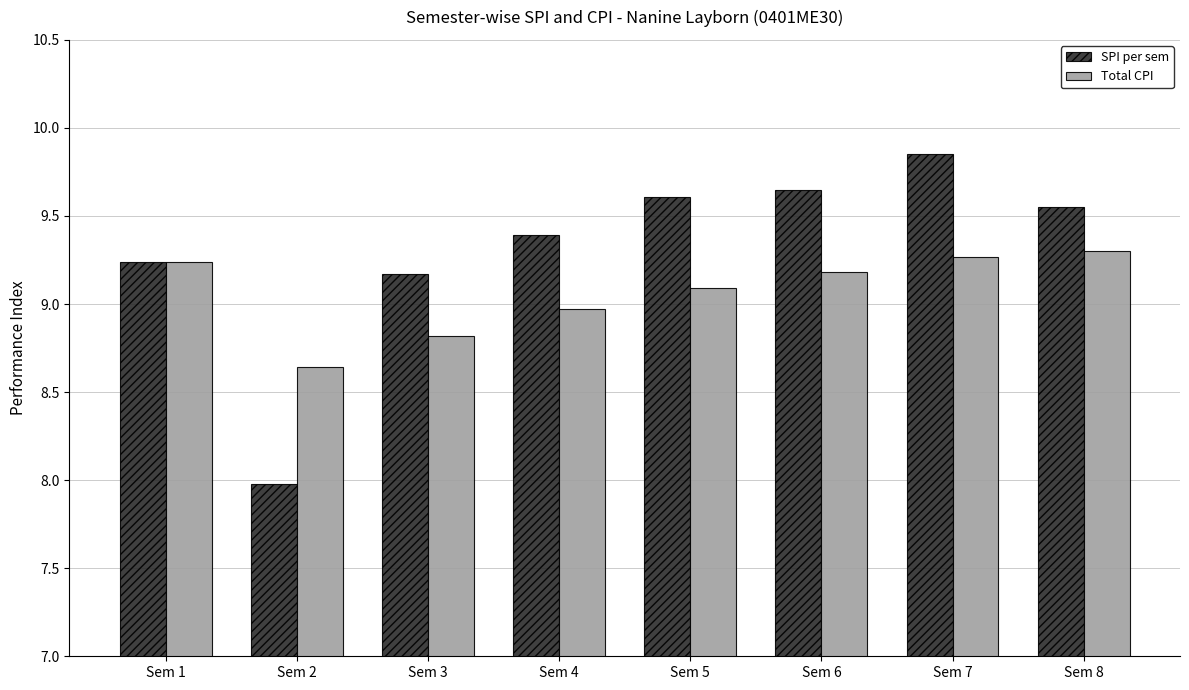

Which series changed the most between Sem 4 and Sem 8?

Total CPI